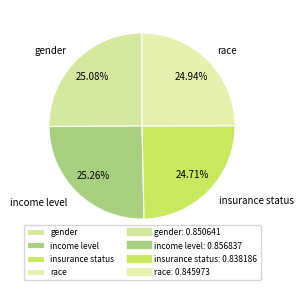

Count the number of slices in the pie.

4